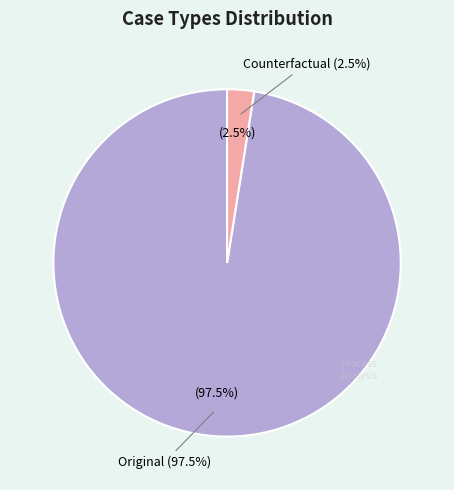

Does any single category account for the majority?

Yes